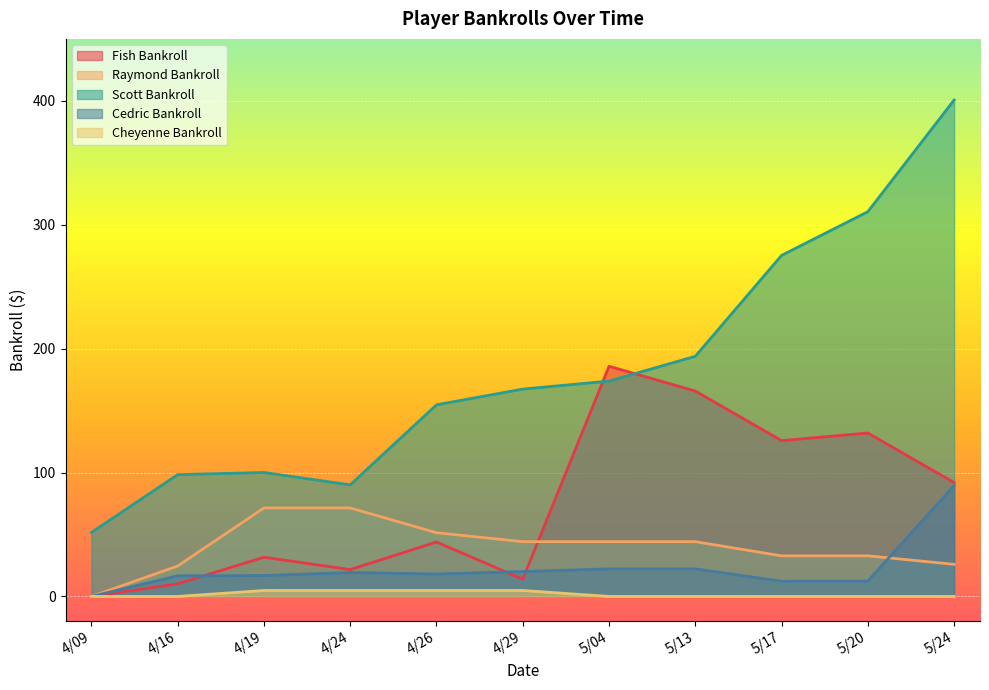

What is the label of the 3rd point from the left?

4/19